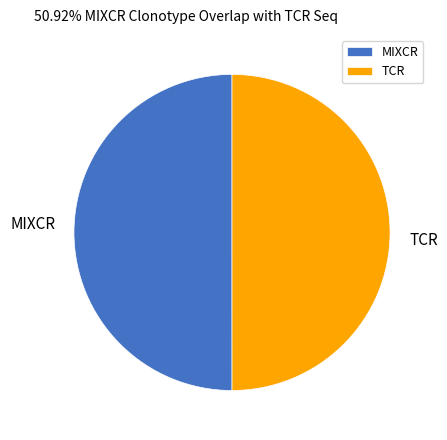

The MIXCR slice represents 39% of the pie. True or false?

False